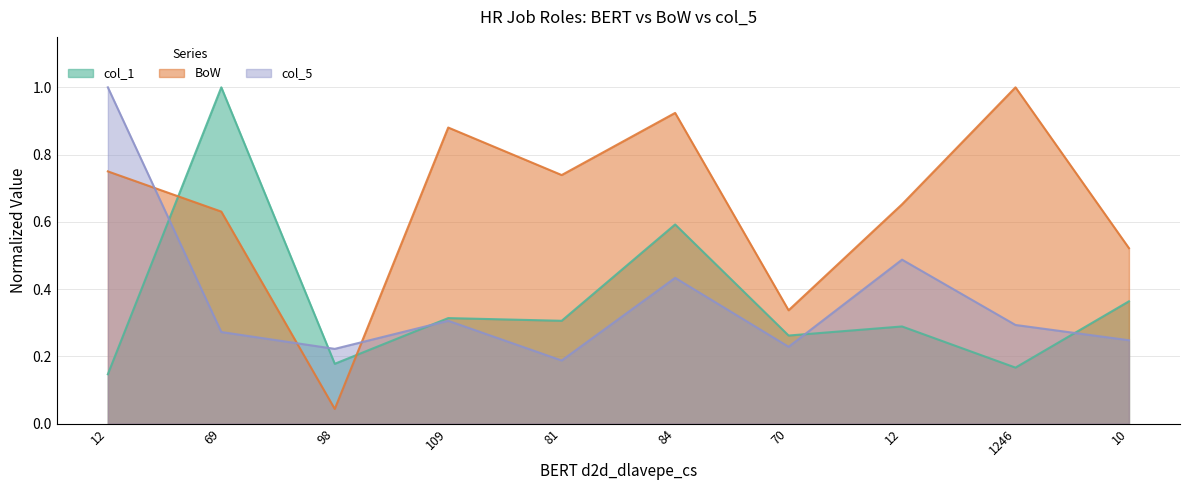

What is the average value of the col_5 series?

0.4